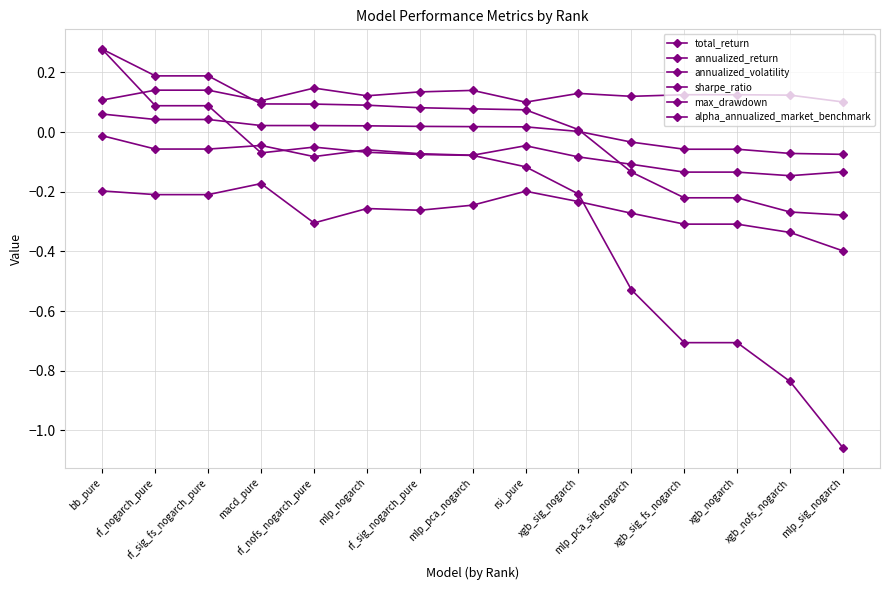

At which label is annualized_return closest to 0?

xgb_sig_nogarch